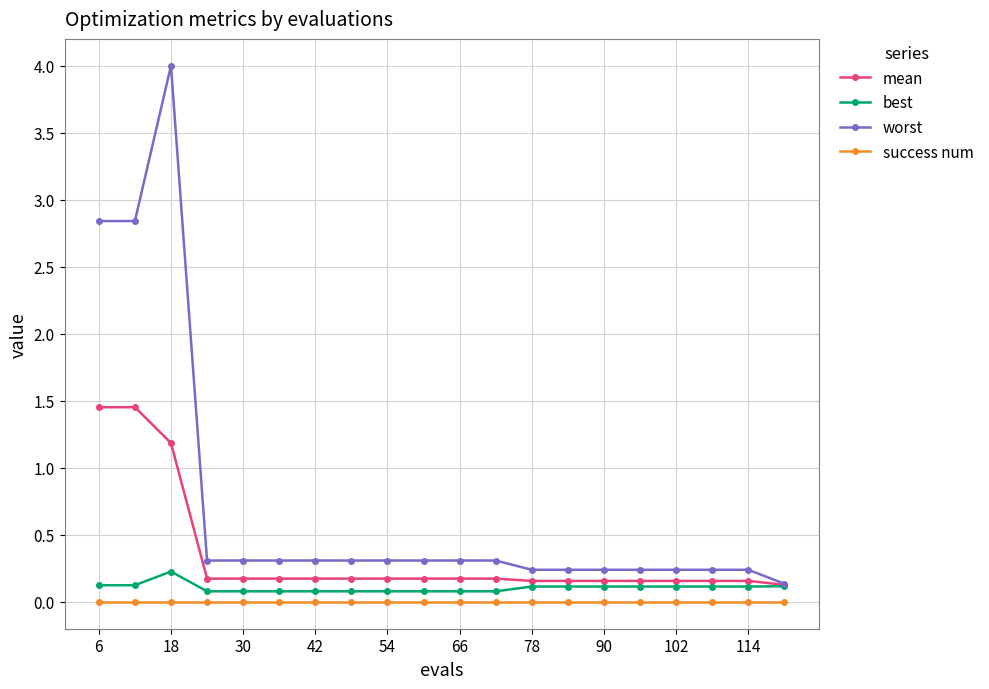

What is the maximum value shown in the chart?

4.0